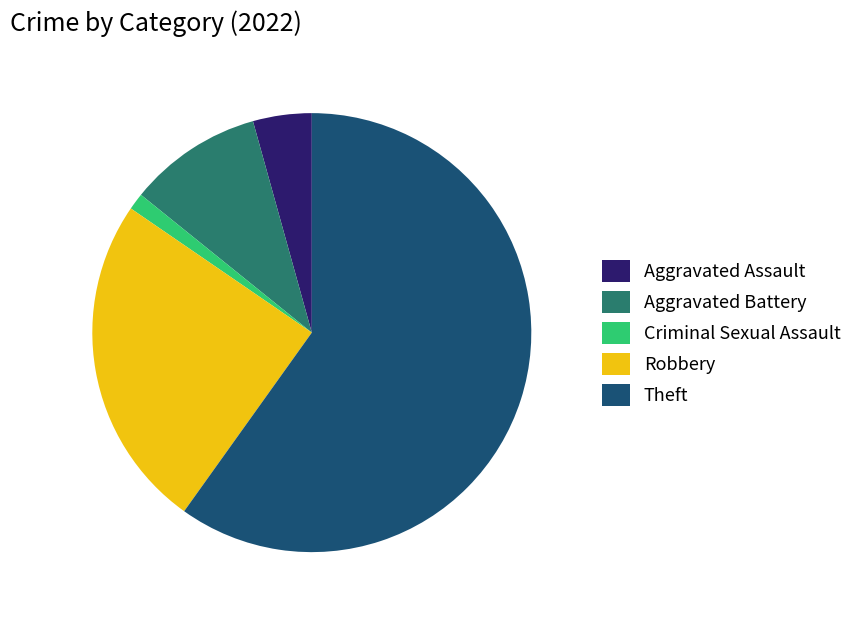

Rank the categories by value from lowest to highest.

Criminal Sexual Assault, Aggravated Assault, Aggravated Battery, Robbery, Theft